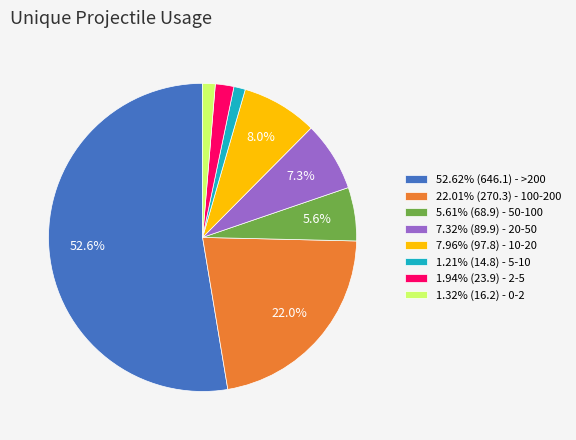

Does any single category account for the majority?

Yes